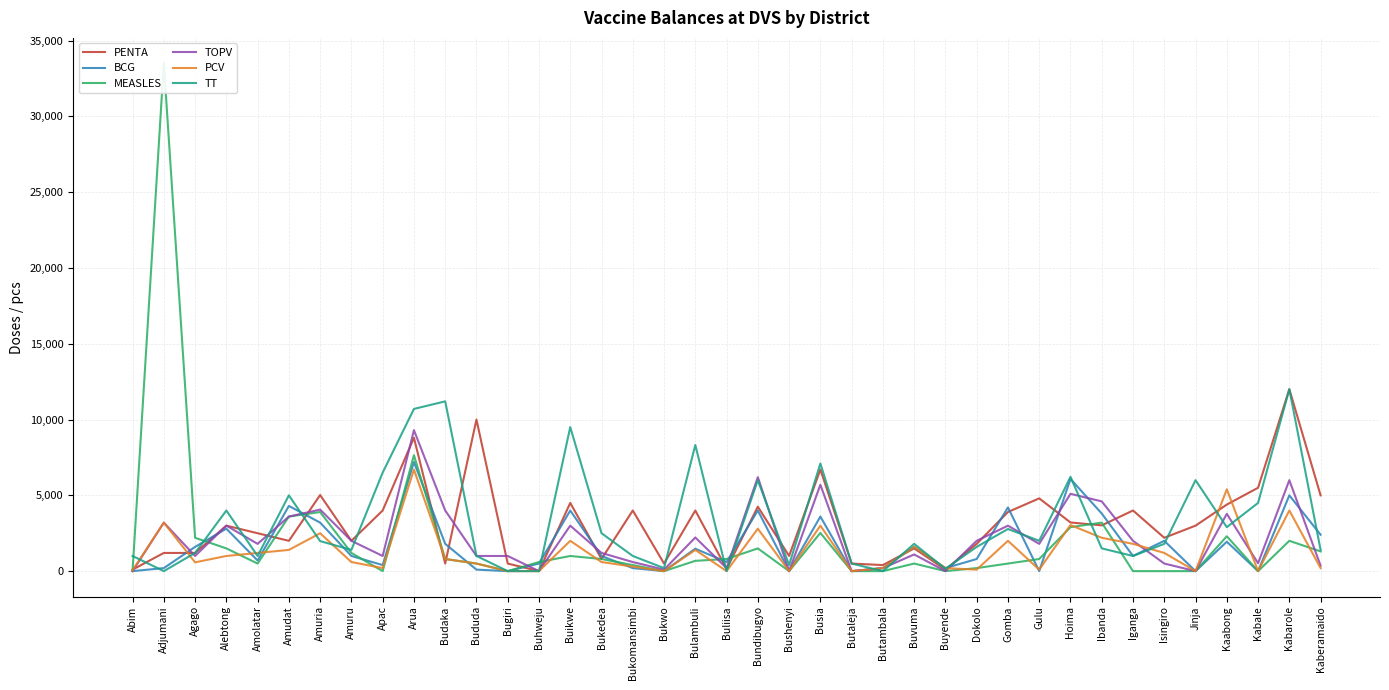

What is the total value across all series at Budaka?

19100